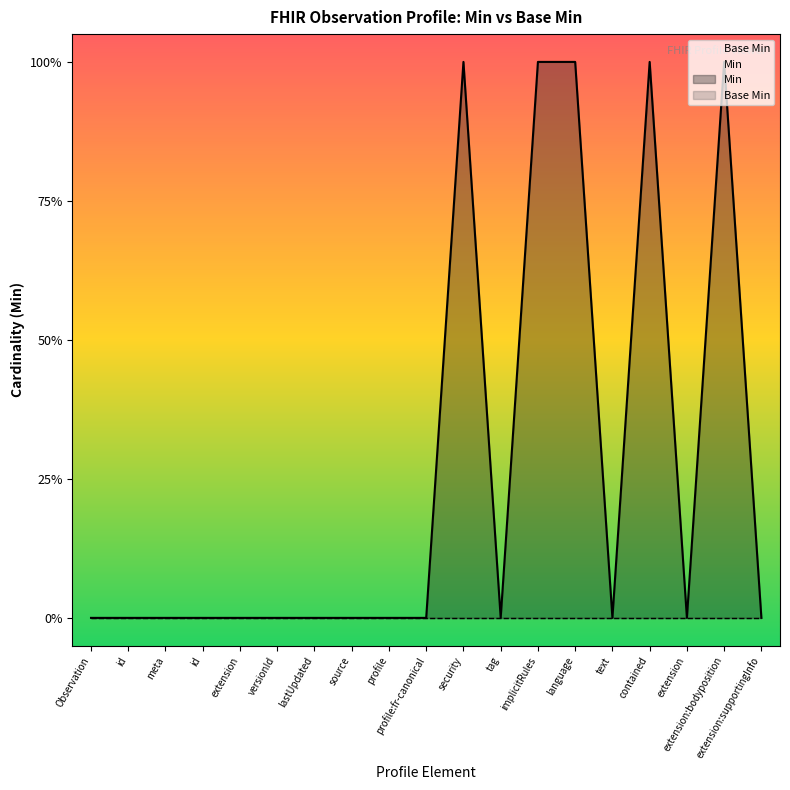

What is the difference between the maximum and minimum values?

1